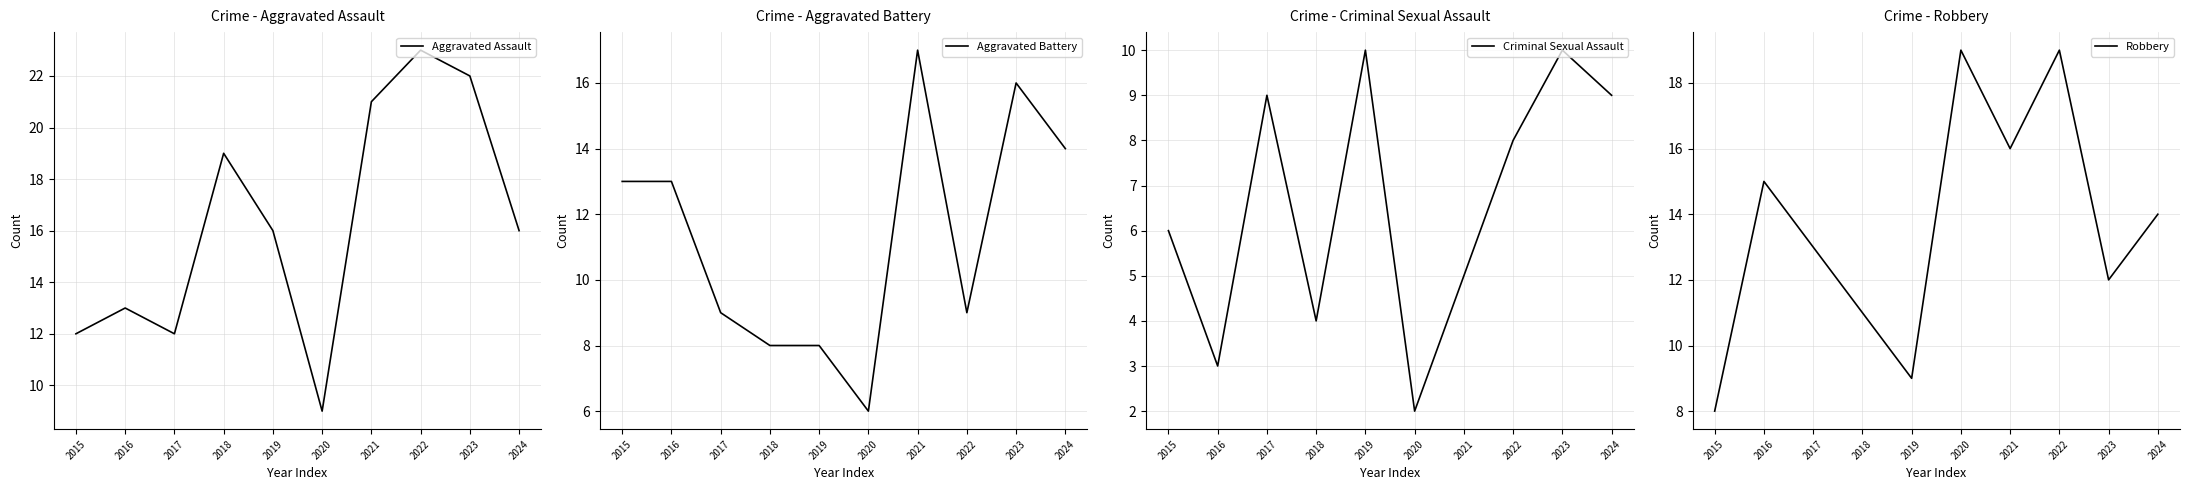

Rank the series by their average value, from highest to lowest.

Aggravated Assault, Robbery, Aggravated Battery, Criminal Sexual Assault